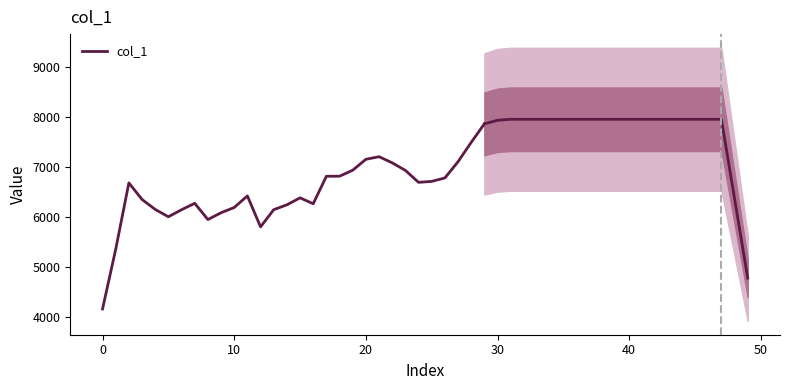

What is the maximum value shown in the chart?

7864.2